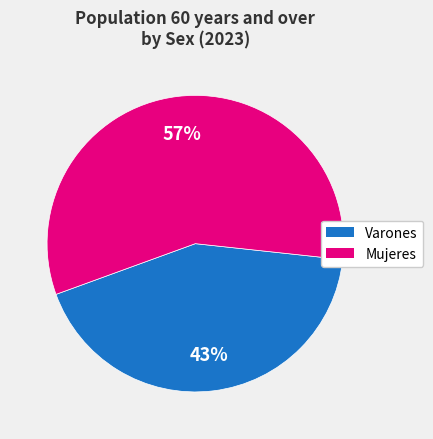

To the nearest percent, what is the average slice percentage?

50%